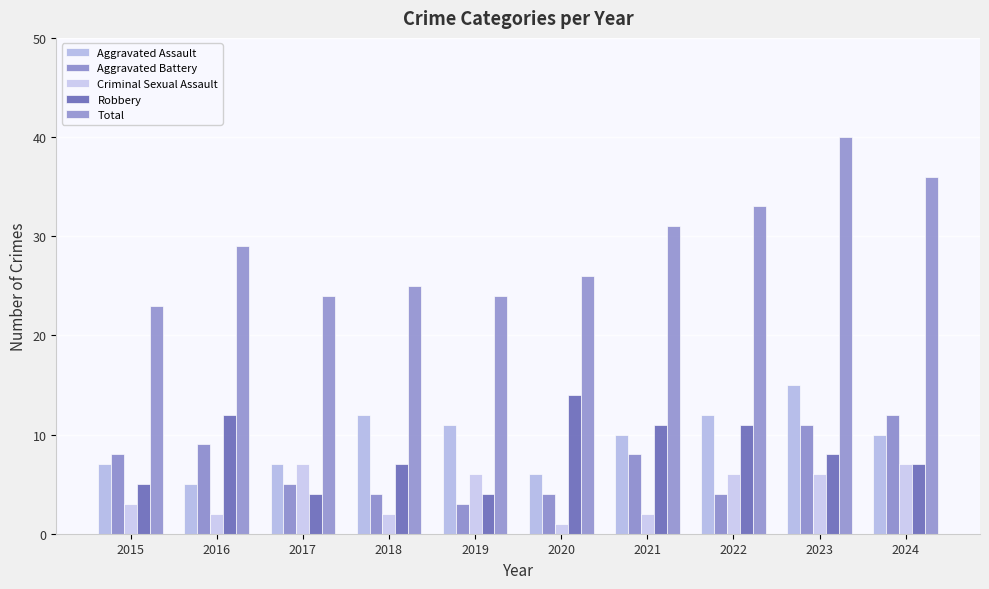

Count the number of data series in this chart.

5